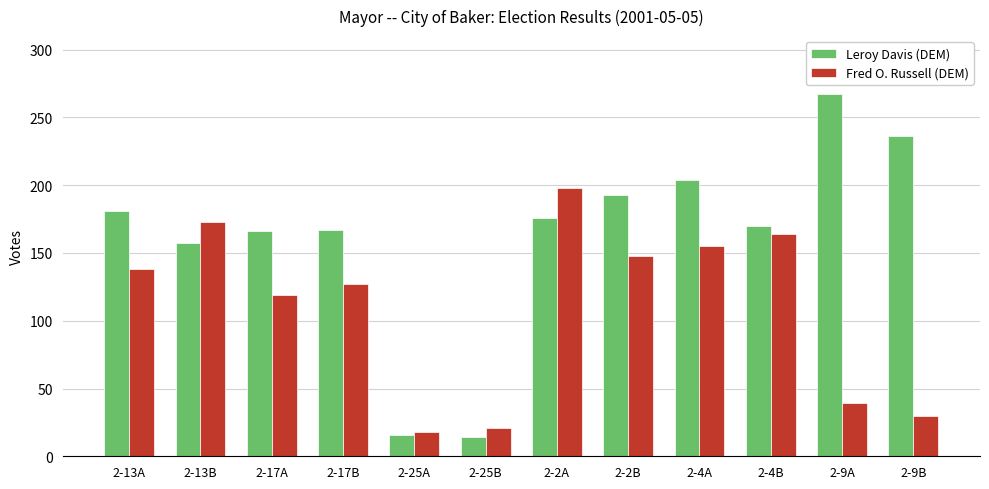

List the series in order of their peak value, highest first.

Leroy Davis (DEM), Fred O. Russell (DEM)